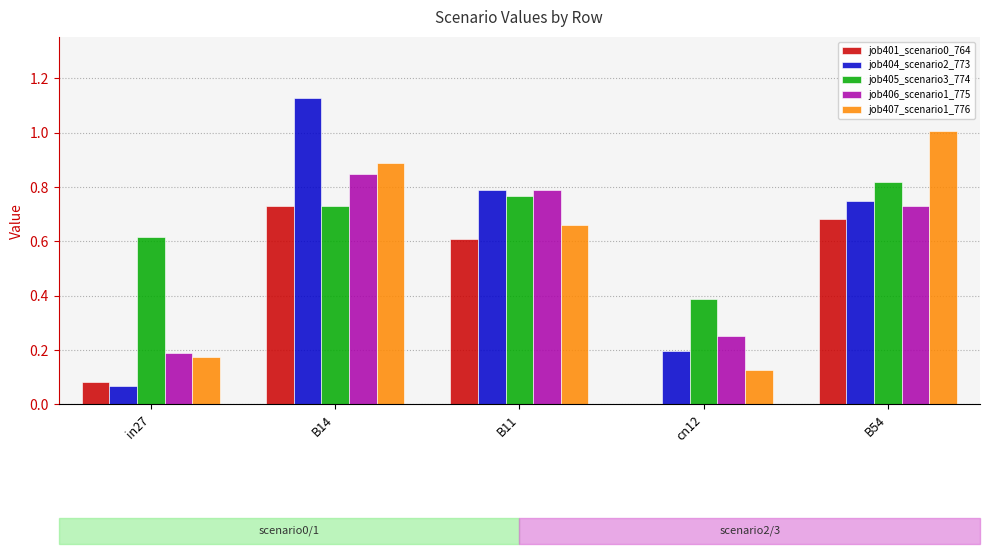

How many values in job401_scenario0_764 are above zero?

4